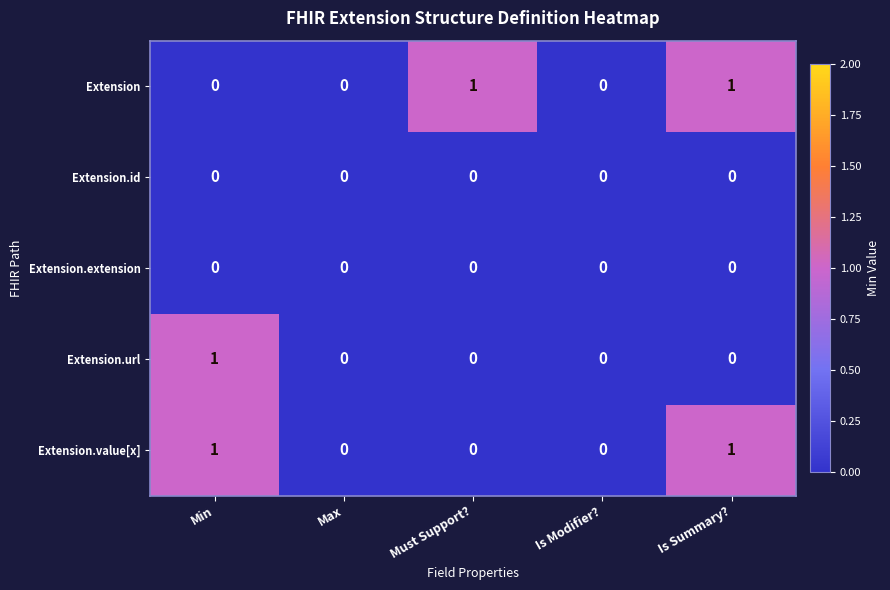

True or false: Extension.url has a value of 0 at Min.

False